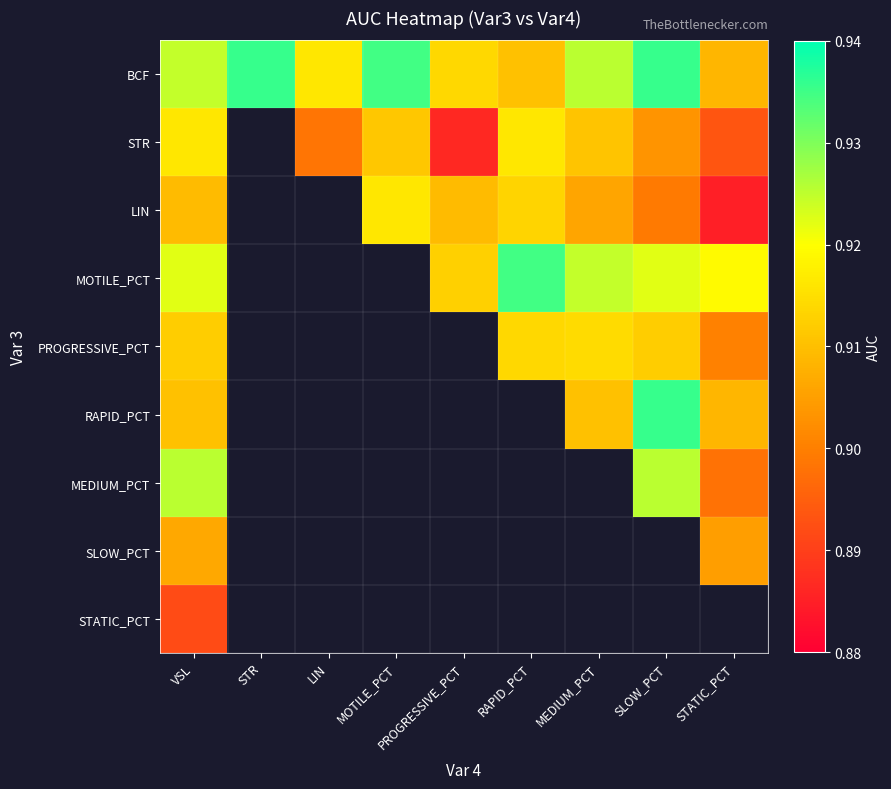

Read the STR value at STATIC_PCT.

0.9